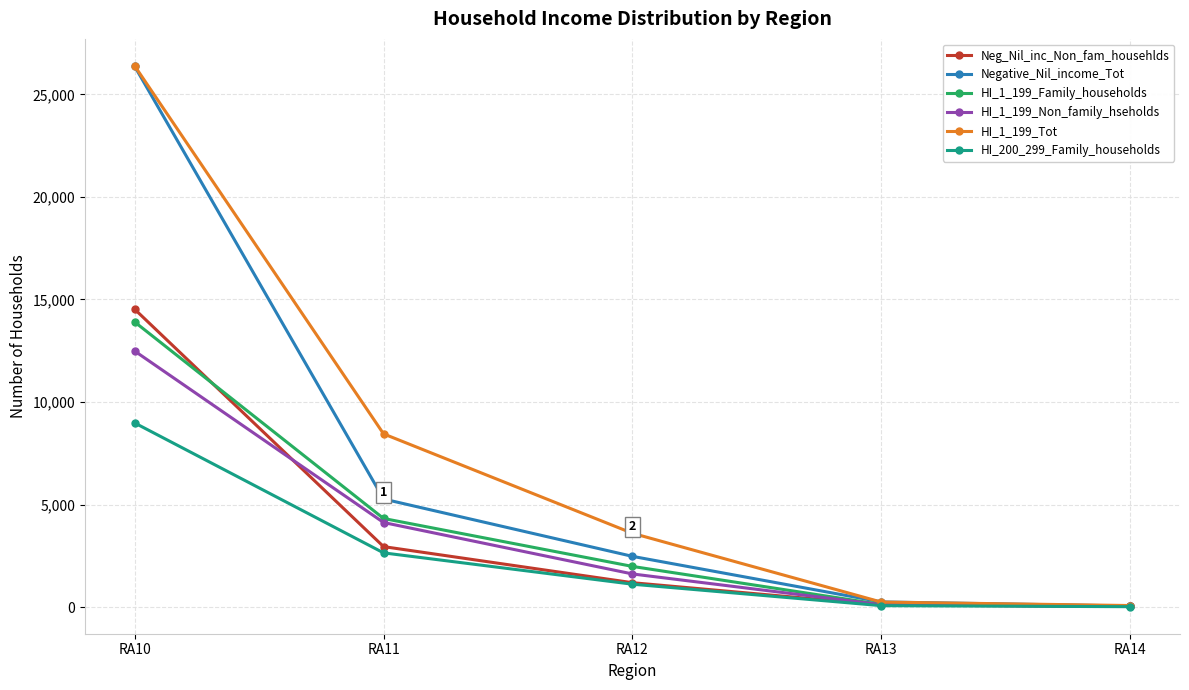

Where does the HI_1_199_Tot series first go above 3601?

RA10